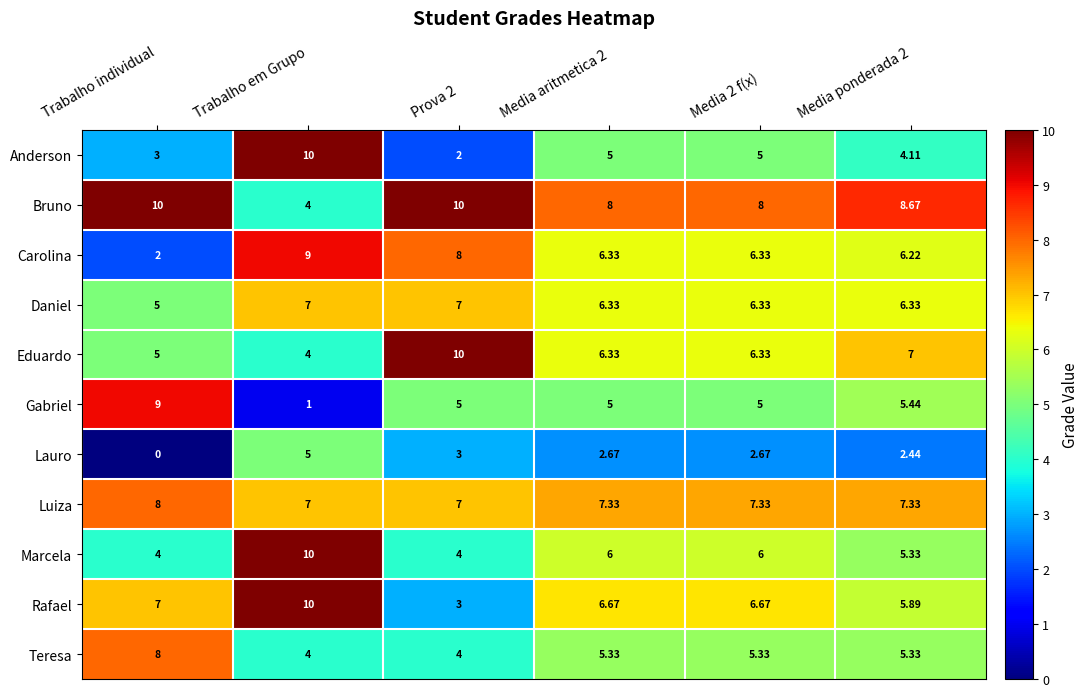

At which label does Carolina reach its peak?

Trabalho em Grupo